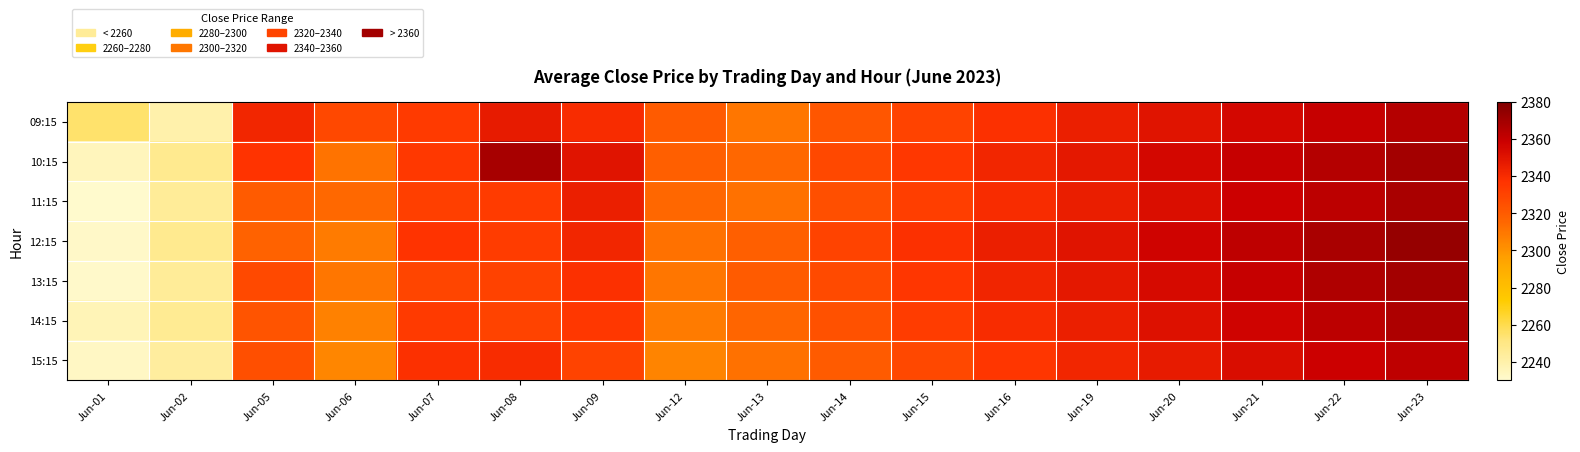

Which has a higher value, Jun-20 or Jun-01?

Jun-20